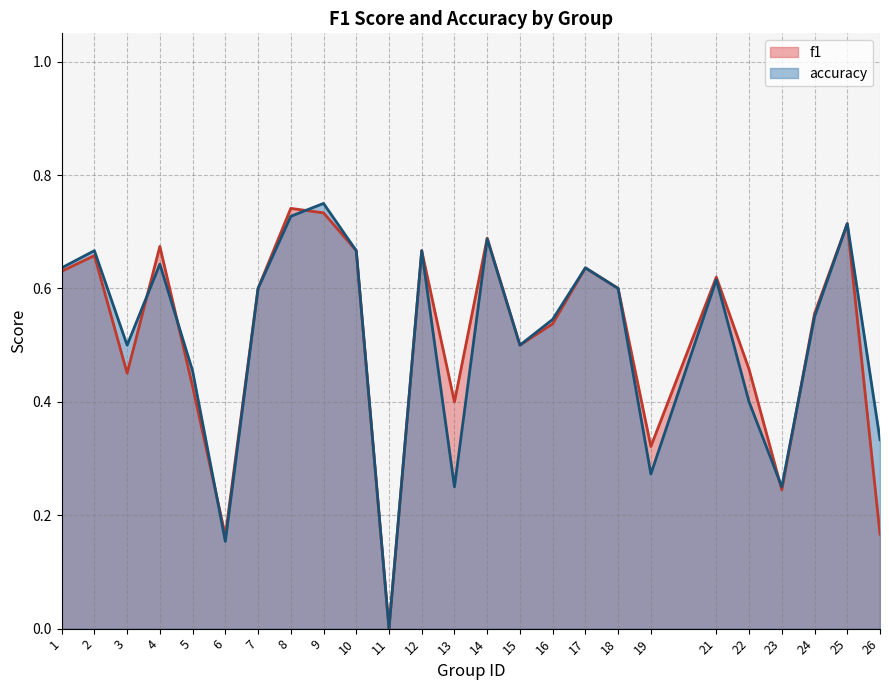

How many interior local peaks does the f1 series have?

8